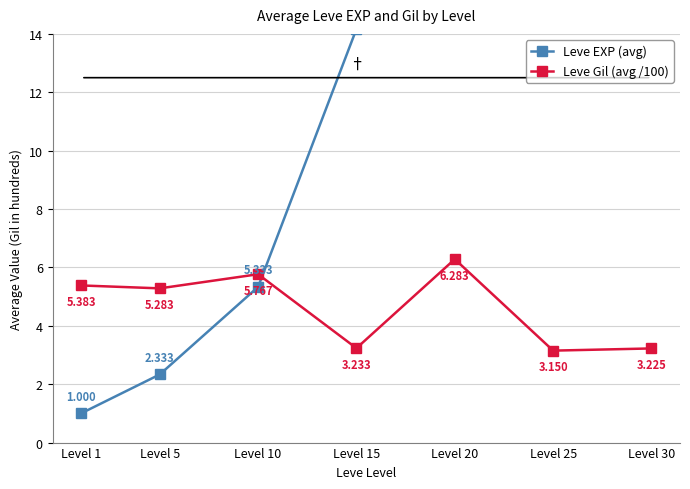

List the series in order of their overall mean, lowest first.

Leve Gil (avg /100), Leve EXP (avg)